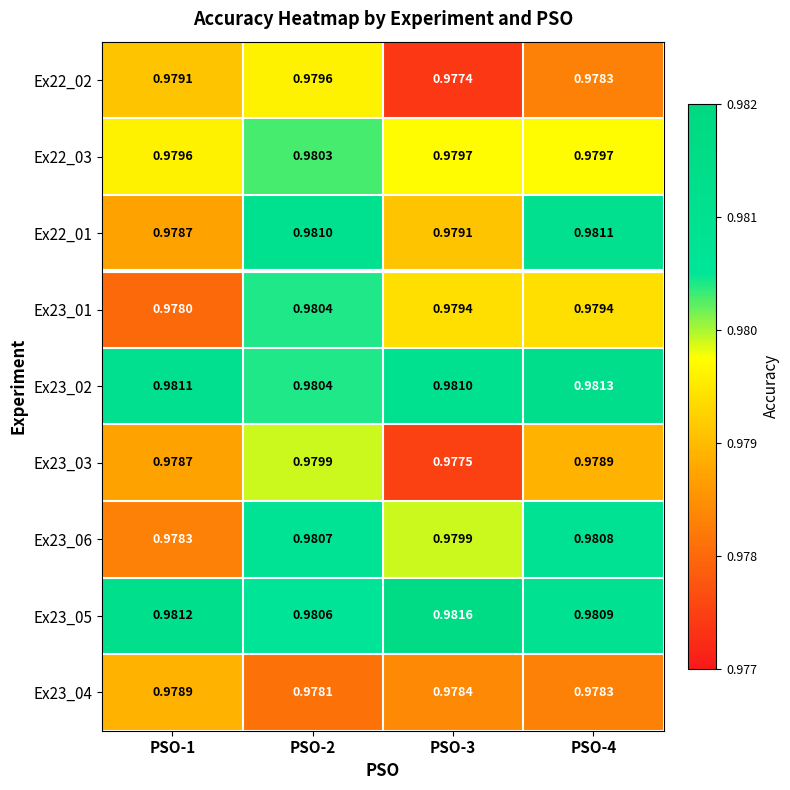

At how many categories does at least one series exceed 0?

4